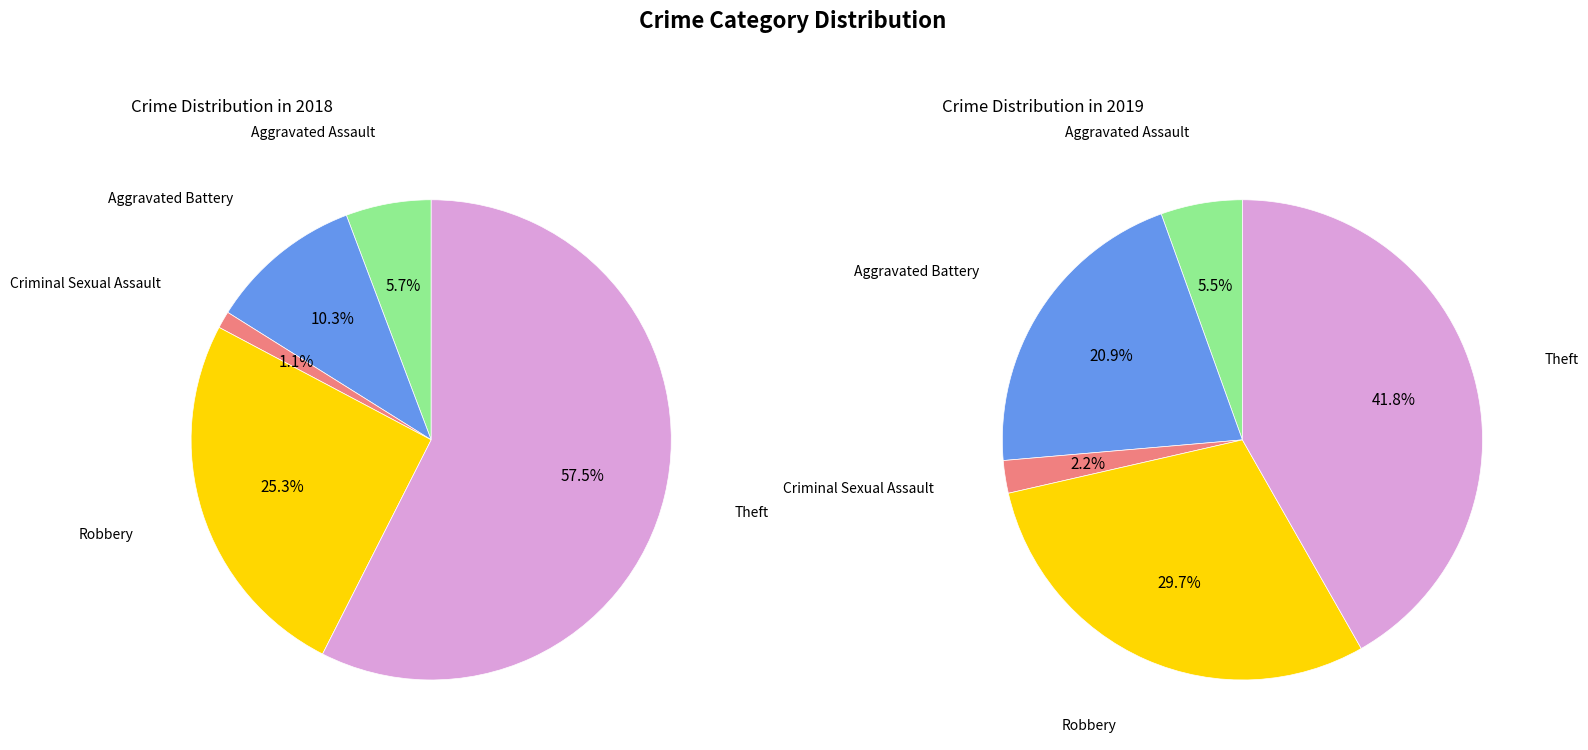

How much of the chart is everything except Criminal Sexual Assault?

98.9%